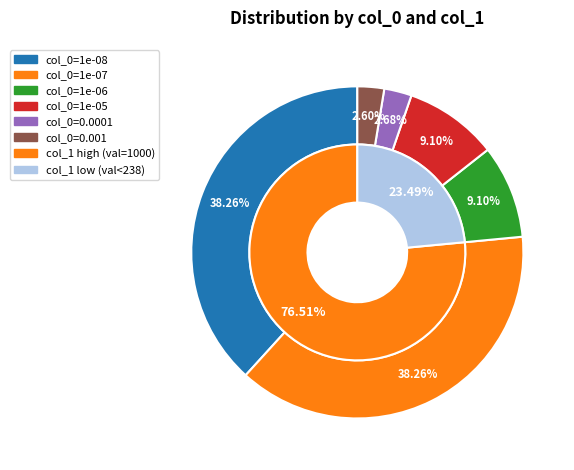

How much of the chart is everything except 1e-06?

90.9%